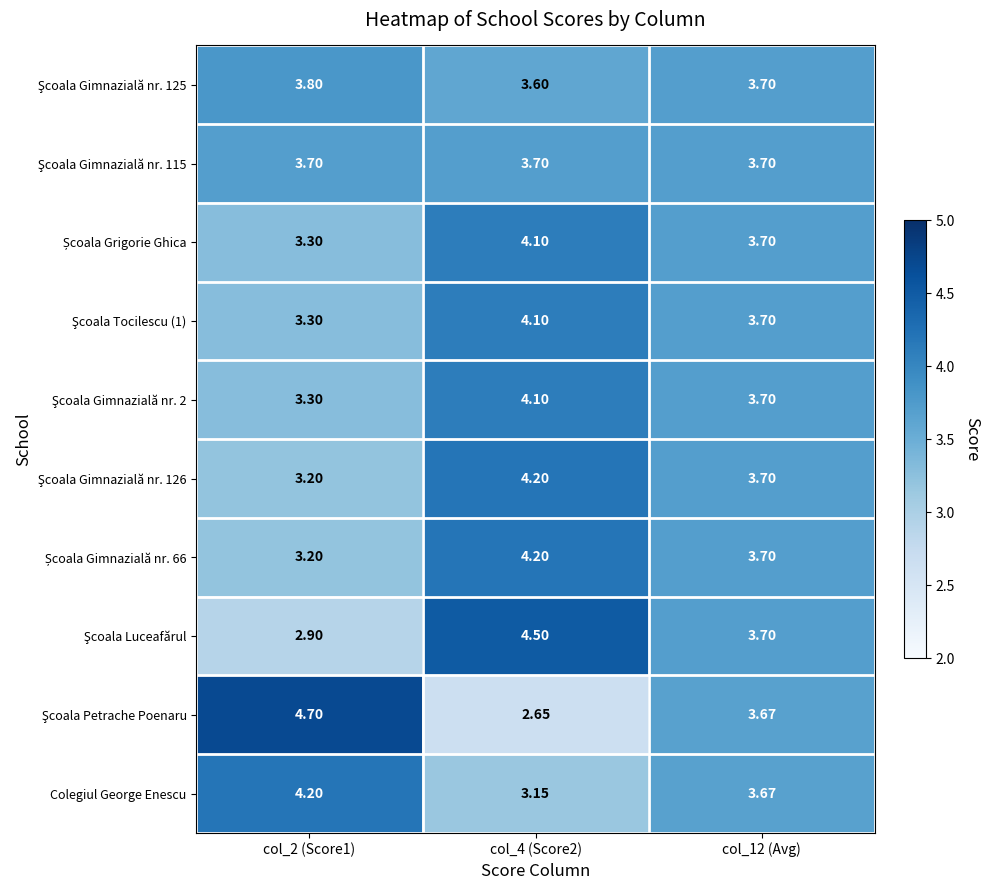

How many categories are shown in the chart?

3